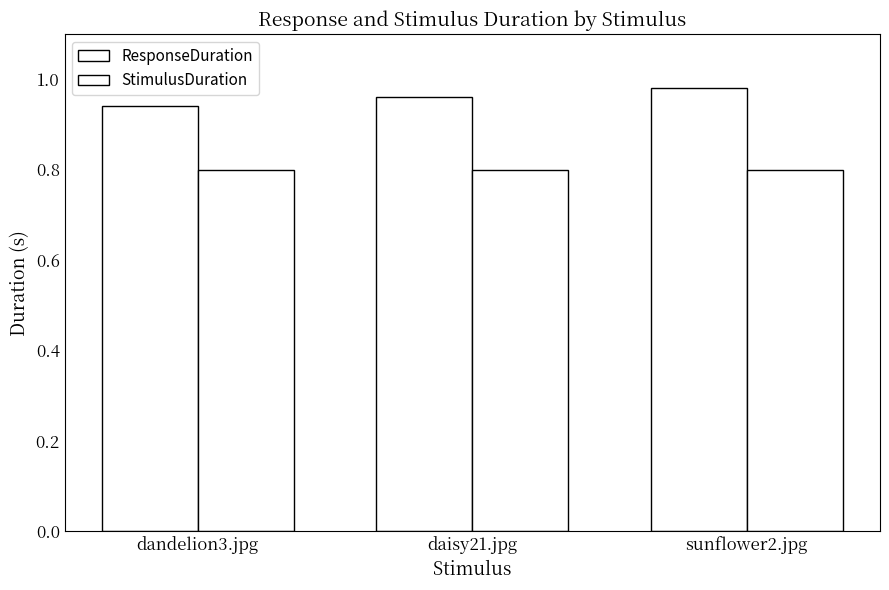

How many distinct data groups are displayed?

2